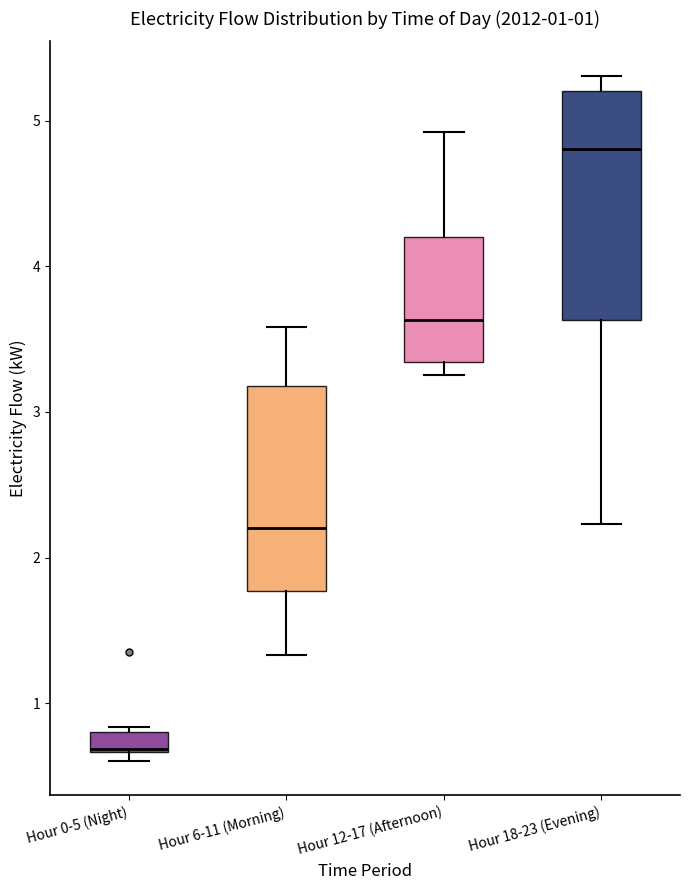

Which box is the tallest, from its lower edge to its upper edge?

Hour 18-23 (Evening)